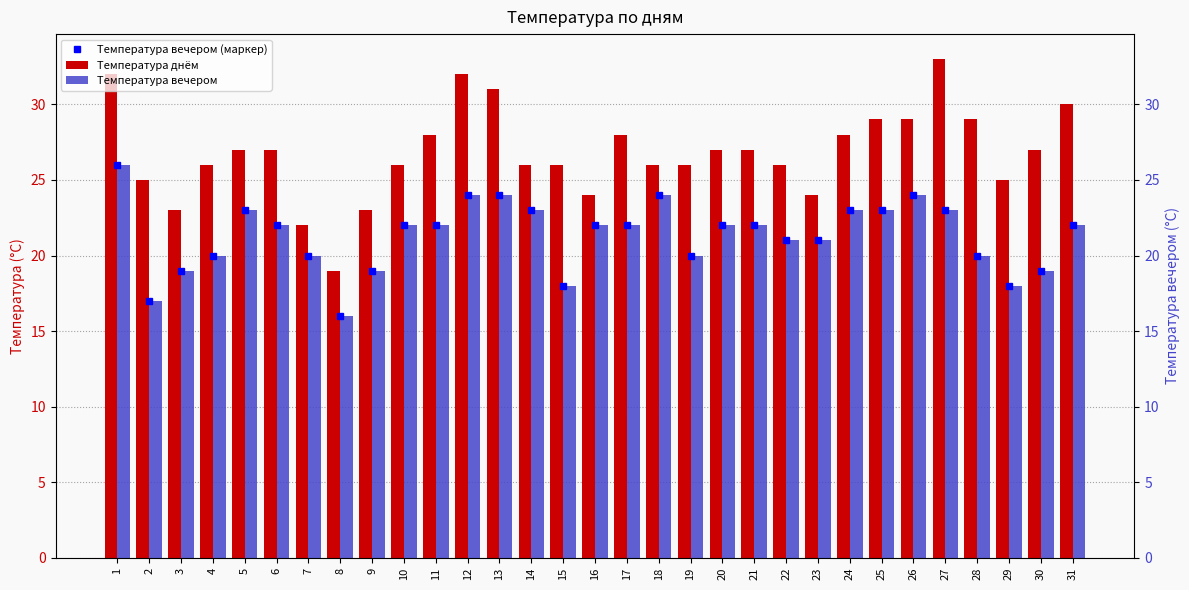

What are all the series names shown in the legend?

Температура вечером (маркер), Температура днём, Температура вечером